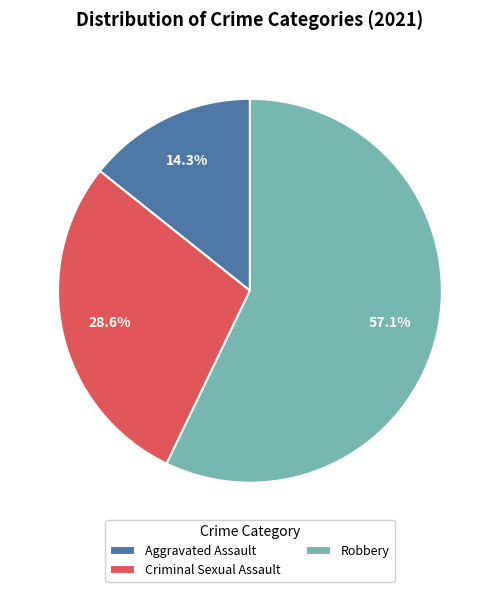

What is the ratio of the value at Robbery to the value at Aggravated Assault?

4.0